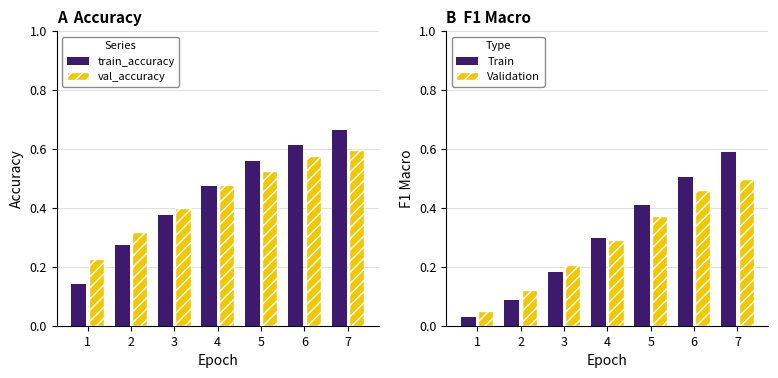

At which category is the sum across all series the highest?

7